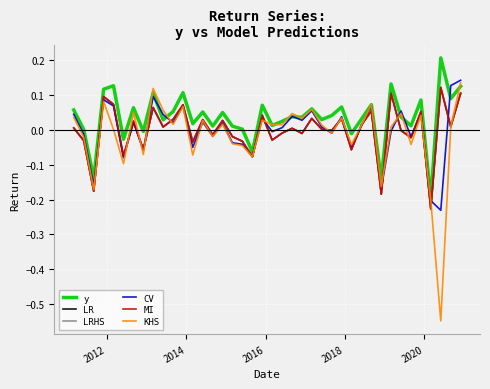

Which series has the largest total across all categories?

y